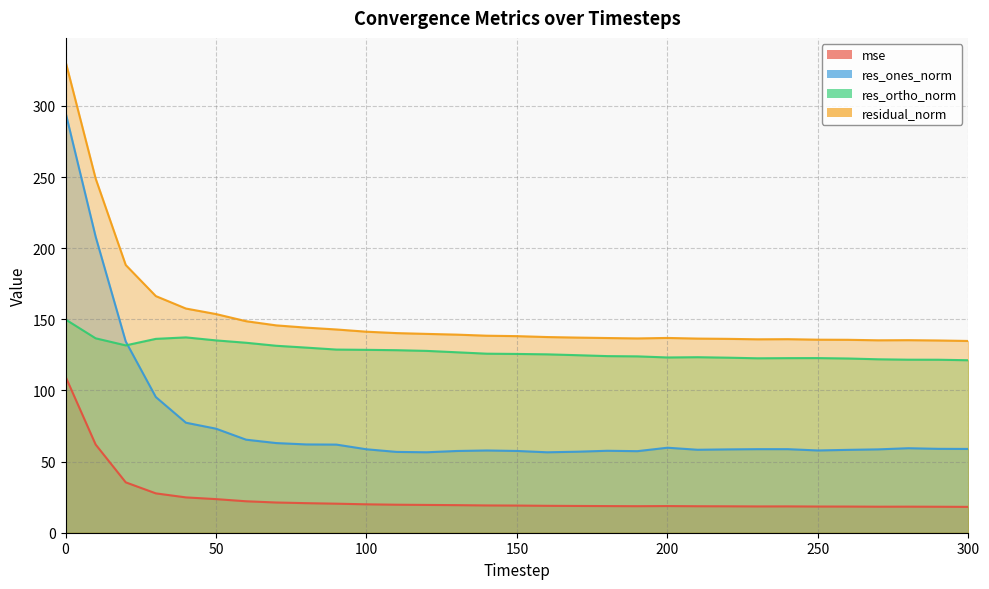

True or false: mse has more than 2 interior local peaks.

True